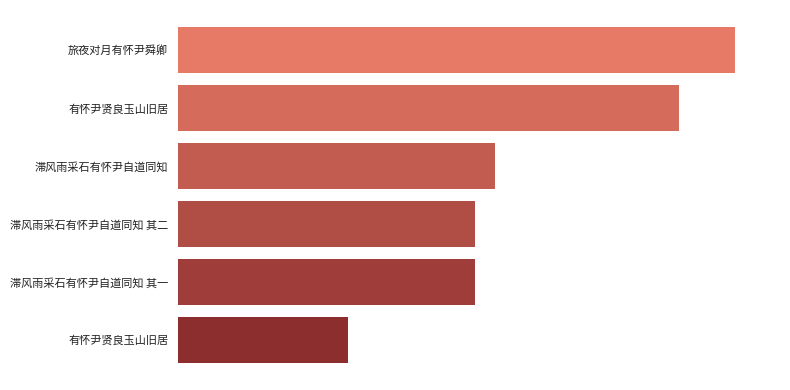

Are the bars horizontal?

Yes